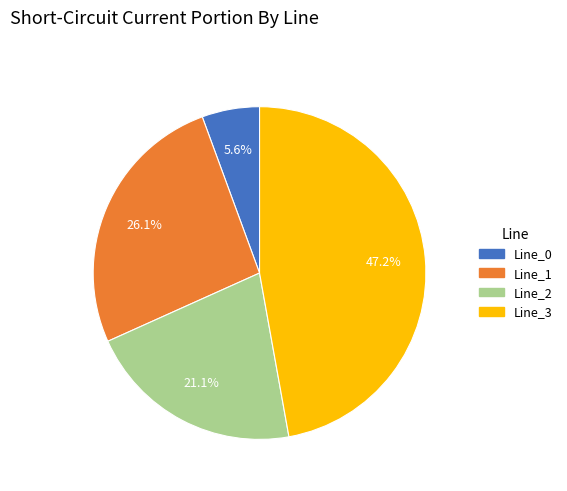

To the nearest percent, what is the difference between the Line_0 and Line_3 slice percentages?

42%